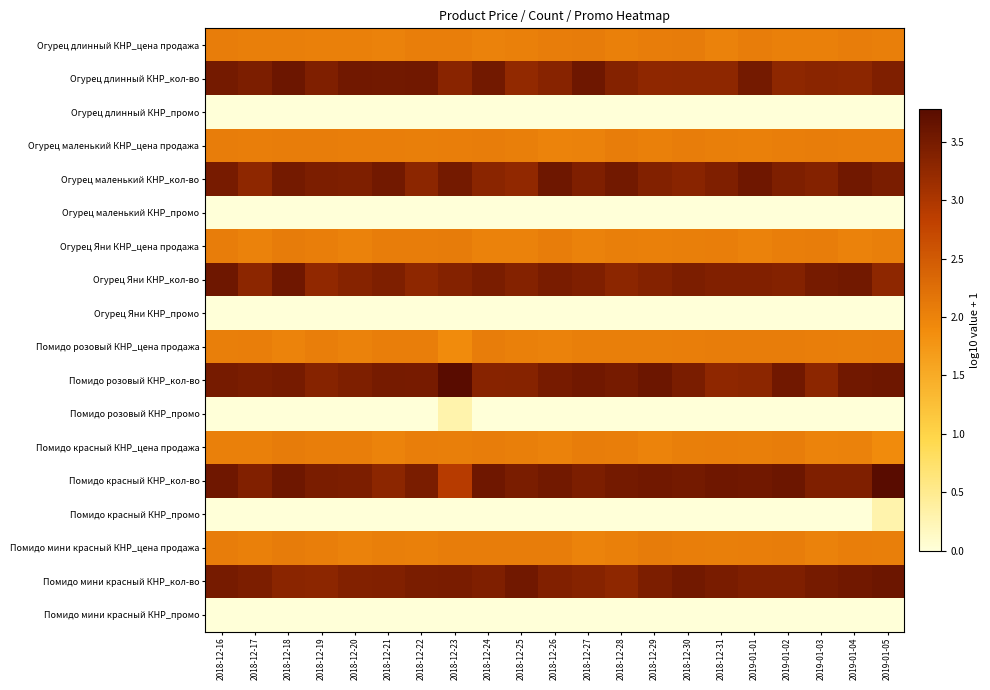

Reading left to right, extract all data points from this chart.

Огурец длинный КНР_цена продажа: 2018-12-16=2.1	2018-12-17=2.0	2018-12-18=2.0	2018-12-19=2.0	2018-12-20=2.0	2018-12-21=2.0	2018-12-22=2.1	2018-12-23=2.1	2018-12-24=2.0	2018-12-25=2.0	2018-12-26=2.1	2018-12-27=2.1	2018-12-28=2.0	2018-12-29=2.1	2018-12-30=2.1	2018-12-31=2.0	2019-01-01=2.1	2019-01-02=2.0	2019-01-03=2.0	2019-01-04=2.1	2019-01-05=2.0
Огурец длинный КНР_кол-во: 2018-12-16=3.5	2018-12-17=3.4	2018-12-18=3.6	2018-12-19=3.4	2018-12-20=3.6	2018-12-21=3.5	2018-12-22=3.5	2018-12-23=3.3	2018-12-24=3.5	2018-12-25=3.2	2018-12-26=3.3	2018-12-27=3.6	2018-12-28=3.4	2018-12-29=3.3	2018-12-30=3.3	2018-12-31=3.3	2019-01-01=3.5	2019-01-02=3.3	2019-01-03=3.3	2019-01-04=3.3	2019-01-05=3.4
Огурец длинный КНР_промо: 2018-12-16=0.0	2018-12-17=0.0	2018-12-18=0.0	2018-12-19=0.0	2018-12-20=0.0	2018-12-21=0.0	2018-12-22=0.0	2018-12-23=0.0	2018-12-24=0.0	2018-12-25=0.0	2018-12-26=0.0	2018-12-27=0.0	2018-12-28=0.0	2018-12-29=0.0	2018-12-30=0.0	2018-12-31=0.0	2019-01-01=0.0	2019-01-02=0.0	2019-01-03=0.0	2019-01-04=0.0	2019-01-05=0.0
Огурец маленький КНР_цена продажа: 2018-12-16=2.1	2018-12-17=2.1	2018-12-18=2.1	2018-12-19=2.1	2018-12-20=2.1	2018-12-21=2.1	2018-12-22=2.0	2018-12-23=2.1	2018-12-24=2.1	2018-12-25=2.0	2018-12-26=2.0	2018-12-27=2.0	2018-12-28=2.1	2018-12-29=2.0	2018-12-30=2.1	2018-12-31=2.0	2019-01-01=2.0	2019-01-02=2.1	2019-01-03=2.1	2019-01-04=2.1	2019-01-05=2.1
Огурец маленький КНР_кол-во: 2018-12-16=3.5	2018-12-17=3.3	2018-12-18=3.5	2018-12-19=3.4	2018-12-20=3.4	2018-12-21=3.5	2018-12-22=3.3	2018-12-23=3.5	2018-12-24=3.3	2018-12-25=3.3	2018-12-26=3.6	2018-12-27=3.4	2018-12-28=3.5	2018-12-29=3.4	2018-12-30=3.3	2018-12-31=3.4	2019-01-01=3.6	2019-01-02=3.4	2019-01-03=3.4	2019-01-04=3.5	2019-01-05=3.5
Огурец маленький КНР_промо: 2018-12-16=0.0	2018-12-17=0.0	2018-12-18=0.0	2018-12-19=0.0	2018-12-20=0.0	2018-12-21=0.0	2018-12-22=0.0	2018-12-23=0.0	2018-12-24=0.0	2018-12-25=0.0	2018-12-26=0.0	2018-12-27=0.0	2018-12-28=0.0	2018-12-29=0.0	2018-12-30=0.0	2018-12-31=0.0	2019-01-01=0.0	2019-01-02=0.0	2019-01-03=0.0	2019-01-04=0.0	2019-01-05=0.0
Огурец Яни КНР_цена продажа: 2018-12-16=2.1	2018-12-17=2.0	2018-12-18=2.1	2018-12-19=2.1	2018-12-20=2.0	2018-12-21=2.1	2018-12-22=2.1	2018-12-23=2.1	2018-12-24=2.0	2018-12-25=2.0	2018-12-26=2.1	2018-12-27=2.0	2018-12-28=2.0	2018-12-29=2.0	2018-12-30=2.0	2018-12-31=2.1	2019-01-01=2.0	2019-01-02=2.1	2019-01-03=2.1	2019-01-04=2.0	2019-01-05=2.0
Огурец Яни КНР_кол-во: 2018-12-16=3.6	2018-12-17=3.3	2018-12-18=3.6	2018-12-19=3.3	2018-12-20=3.4	2018-12-21=3.4	2018-12-22=3.3	2018-12-23=3.4	2018-12-24=3.5	2018-12-25=3.4	2018-12-26=3.5	2018-12-27=3.4	2018-12-28=3.3	2018-12-29=3.4	2018-12-30=3.4	2018-12-31=3.4	2019-01-01=3.4	2019-01-02=3.4	2019-01-03=3.5	2019-01-04=3.5	2019-01-05=3.3
Огурец Яни КНР_промо: 2018-12-16=0.0	2018-12-17=0.0	2018-12-18=0.0	2018-12-19=0.0	2018-12-20=0.0	2018-12-21=0.0	2018-12-22=0.0	2018-12-23=0.0	2018-12-24=0.0	2018-12-25=0.0	2018-12-26=0.0	2018-12-27=0.0	2018-12-28=0.0	2018-12-29=0.0	2018-12-30=0.0	2018-12-31=0.0	2019-01-01=0.0	2019-01-02=0.0	2019-01-03=0.0	2019-01-04=0.0	2019-01-05=0.0
Помидо розовый КНР_цена продажа: 2018-12-16=2.0	2018-12-17=2.1	2018-12-18=2.0	2018-12-19=2.1	2018-12-20=2.0	2018-12-21=2.1	2018-12-22=2.1	2018-12-23=1.9	2018-12-24=2.1	2018-12-25=2.0	2018-12-26=2.0	2018-12-27=2.0	2018-12-28=2.0	2018-12-29=2.0	2018-12-30=2.1	2018-12-31=2.1	2019-01-01=2.1	2019-01-02=2.1	2019-01-03=2.1	2019-01-04=2.0	2019-01-05=2.1
Помидо розовый КНР_кол-во: 2018-12-16=3.5	2018-12-17=3.5	2018-12-18=3.5	2018-12-19=3.4	2018-12-20=3.4	2018-12-21=3.5	2018-12-22=3.5	2018-12-23=3.8	2018-12-24=3.3	2018-12-25=3.4	2018-12-26=3.5	2018-12-27=3.6	2018-12-28=3.5	2018-12-29=3.6	2018-12-30=3.5	2018-12-31=3.3	2019-01-01=3.3	2019-01-02=3.5	2019-01-03=3.3	2019-01-04=3.5	2019-01-05=3.6
Помидо розовый КНР_промо: 2018-12-16=0.0	2018-12-17=0.0	2018-12-18=0.0	2018-12-19=0.0	2018-12-20=0.0	2018-12-21=0.0	2018-12-22=0.0	2018-12-23=0.3	2018-12-24=0.0	2018-12-25=0.0	2018-12-26=0.0	2018-12-27=0.0	2018-12-28=0.0	2018-12-29=0.0	2018-12-30=0.0	2018-12-31=0.0	2019-01-01=0.0	2019-01-02=0.0	2019-01-03=0.0	2019-01-04=0.0	2019-01-05=0.0
Помидо красный КНР_цена продажа: 2018-12-16=2.0	2018-12-17=2.0	2018-12-18=2.1	2018-12-19=2.1	2018-12-20=2.1	2018-12-21=2.0	2018-12-22=2.1	2018-12-23=2.0	2018-12-24=2.1	2018-12-25=2.0	2018-12-26=2.0	2018-12-27=2.1	2018-12-28=2.1	2018-12-29=2.0	2018-12-30=2.0	2018-12-31=2.1	2019-01-01=2.0	2019-01-02=2.1	2019-01-03=2.0	2019-01-04=2.0	2019-01-05=1.9
Помидо красный КНР_кол-во: 2018-12-16=3.6	2018-12-17=3.4	2018-12-18=3.6	2018-12-19=3.5	2018-12-20=3.4	2018-12-21=3.3	2018-12-22=3.5	2018-12-23=2.9	2018-12-24=3.6	2018-12-25=3.5	2018-12-26=3.5	2018-12-27=3.4	2018-12-28=3.5	2018-12-29=3.5	2018-12-30=3.5	2018-12-31=3.6	2019-01-01=3.6	2019-01-02=3.6	2019-01-03=3.4	2019-01-04=3.4	2019-01-05=3.8
Помидо красный КНР_промо: 2018-12-16=0.0	2018-12-17=0.0	2018-12-18=0.0	2018-12-19=0.0	2018-12-20=0.0	2018-12-21=0.0	2018-12-22=0.0	2018-12-23=0.0	2018-12-24=0.0	2018-12-25=0.0	2018-12-26=0.0	2018-12-27=0.0	2018-12-28=0.0	2018-12-29=0.0	2018-12-30=0.0	2018-12-31=0.0	2019-01-01=0.0	2019-01-02=0.0	2019-01-03=0.0	2019-01-04=0.0	2019-01-05=0.3
Помидо мини красный КНР_цена продажа: 2018-12-16=2.1	2018-12-17=2.0	2018-12-18=2.1	2018-12-19=2.1	2018-12-20=2.0	2018-12-21=2.0	2018-12-22=2.0	2018-12-23=2.1	2018-12-24=2.1	2018-12-25=2.1	2018-12-26=2.1	2018-12-27=2.0	2018-12-28=2.0	2018-12-29=2.1	2018-12-30=2.1	2018-12-31=2.0	2019-01-01=2.1	2019-01-02=2.1	2019-01-03=2.0	2019-01-04=2.1	2019-01-05=2.0
Помидо мини красный КНР_кол-во: 2018-12-16=3.5	2018-12-17=3.4	2018-12-18=3.3	2018-12-19=3.3	2018-12-20=3.4	2018-12-21=3.4	2018-12-22=3.5	2018-12-23=3.5	2018-12-24=3.4	2018-12-25=3.5	2018-12-26=3.4	2018-12-27=3.4	2018-12-28=3.3	2018-12-29=3.4	2018-12-30=3.5	2018-12-31=3.5	2019-01-01=3.4	2019-01-02=3.4	2019-01-03=3.5	2019-01-04=3.5	2019-01-05=3.6
Помидо мини красный КНР_промо: 2018-12-16=0.0	2018-12-17=0.0	2018-12-18=0.0	2018-12-19=0.0	2018-12-20=0.0	2018-12-21=0.0	2018-12-22=0.0	2018-12-23=0.0	2018-12-24=0.0	2018-12-25=0.0	2018-12-26=0.0	2018-12-27=0.0	2018-12-28=0.0	2018-12-29=0.0	2018-12-30=0.0	2018-12-31=0.0	2019-01-01=0.0	2019-01-02=0.0	2019-01-03=0.0	2019-01-04=0.0	2019-01-05=0.0